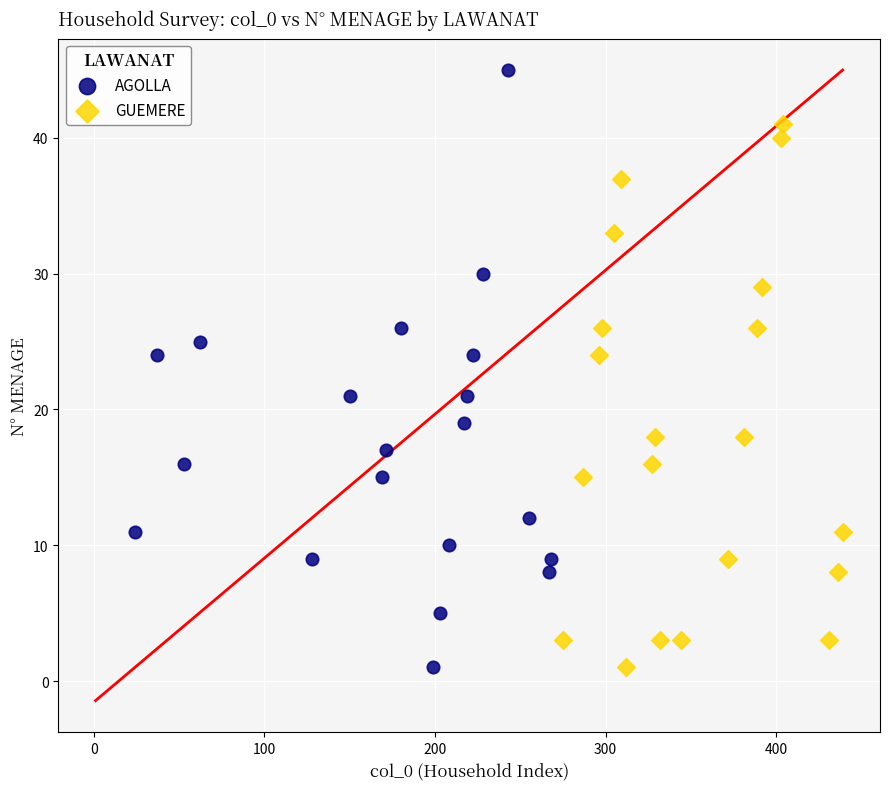

Which series contains the highest Y value?

AGOLLA